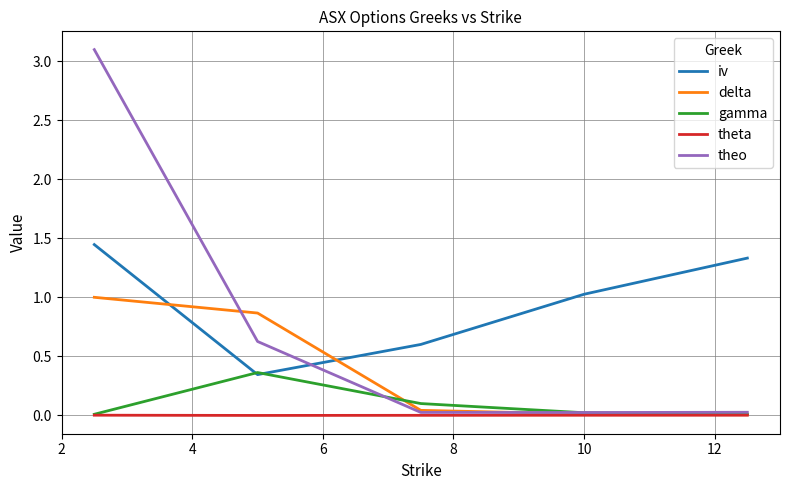

Which series has the largest total across all categories?

iv